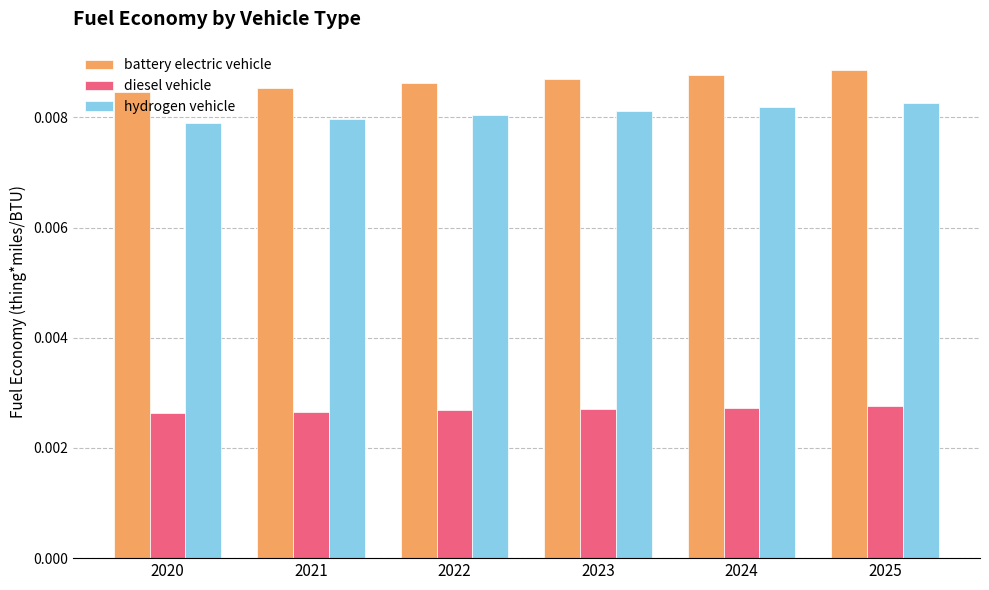

List the series in order of their peak value, lowest first.

diesel vehicle, hydrogen vehicle, battery electric vehicle